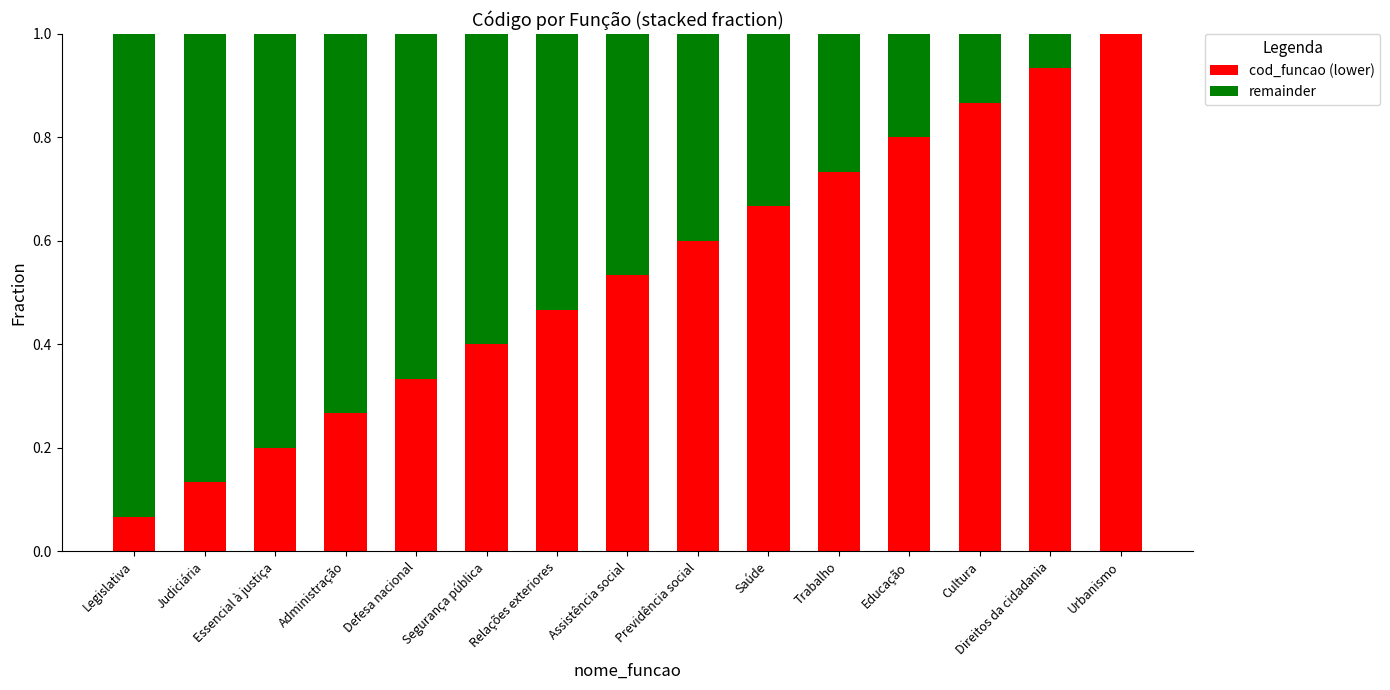

What is the highest value of the cod_funcao (lower) series?

1.0